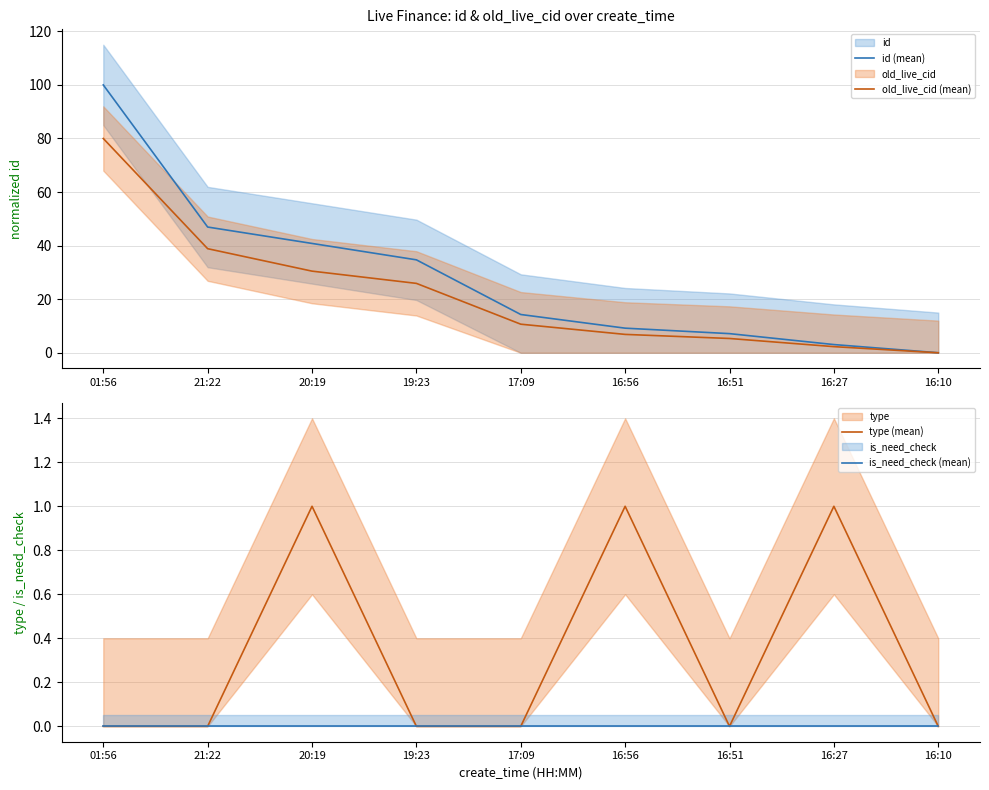

Is it true that old_live_cid (mean) equals 25.9 at 19:23?

True